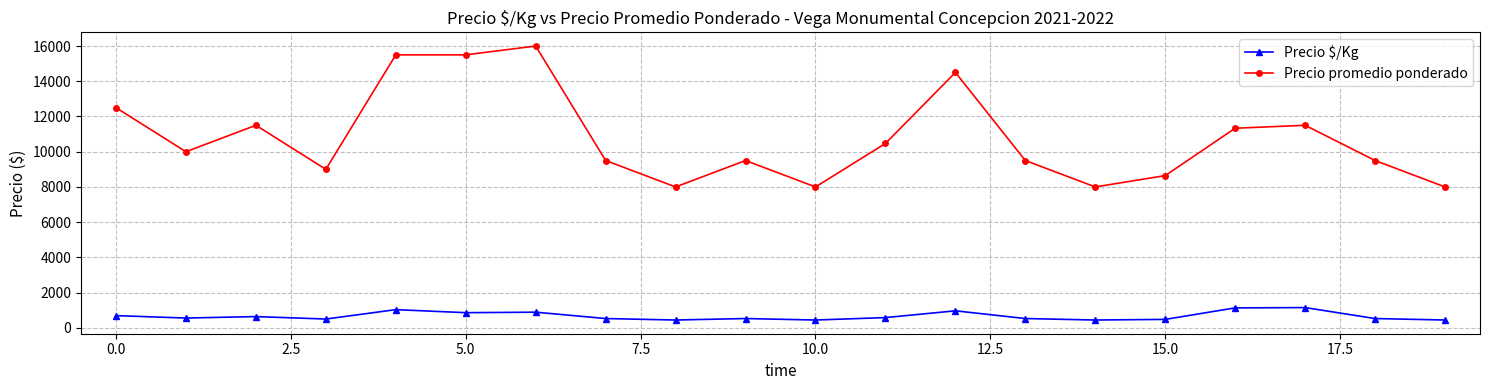

True or false: Precio $/Kg and Precio promedio ponderado cross at least once.

False